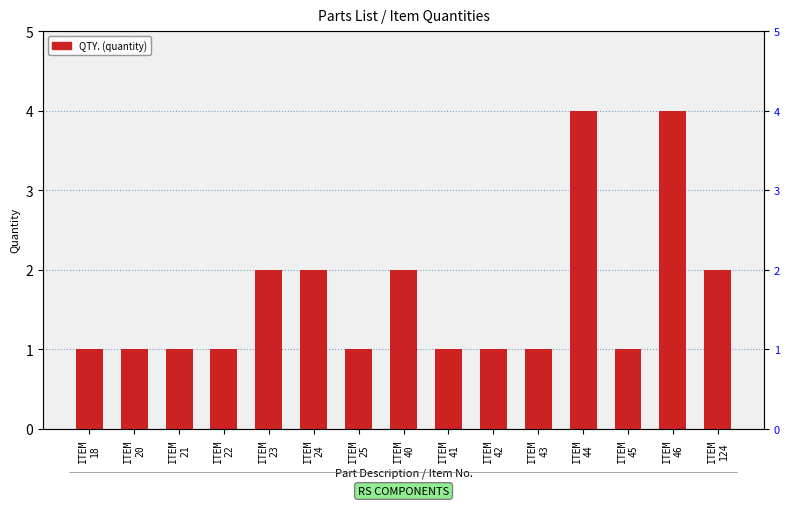

What is the value of the 5th bar from the left?

2